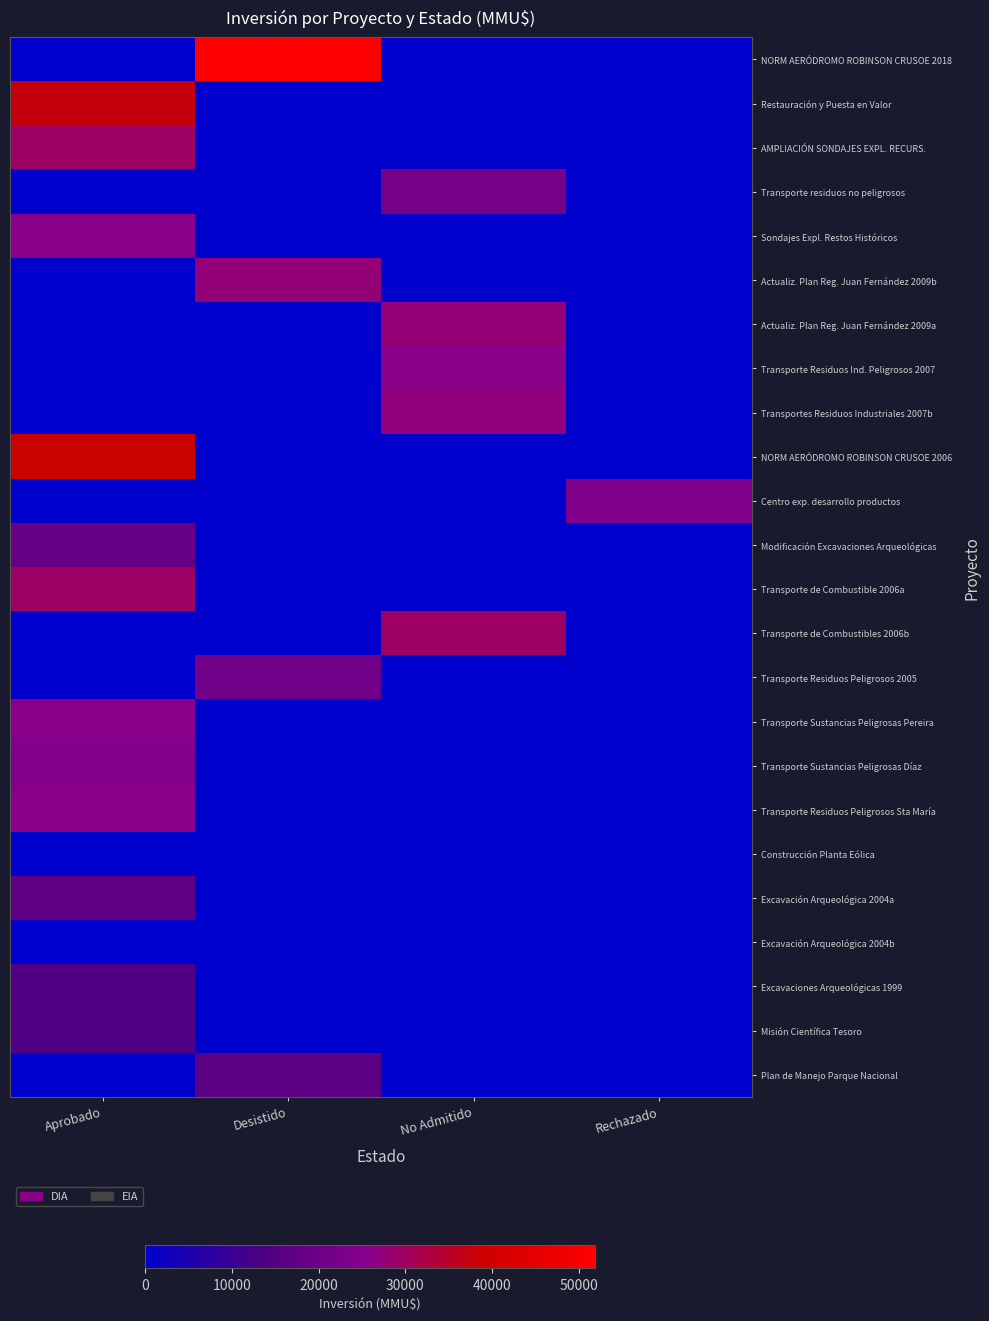

At which category does the chart reach its peak across all series?

Desistido